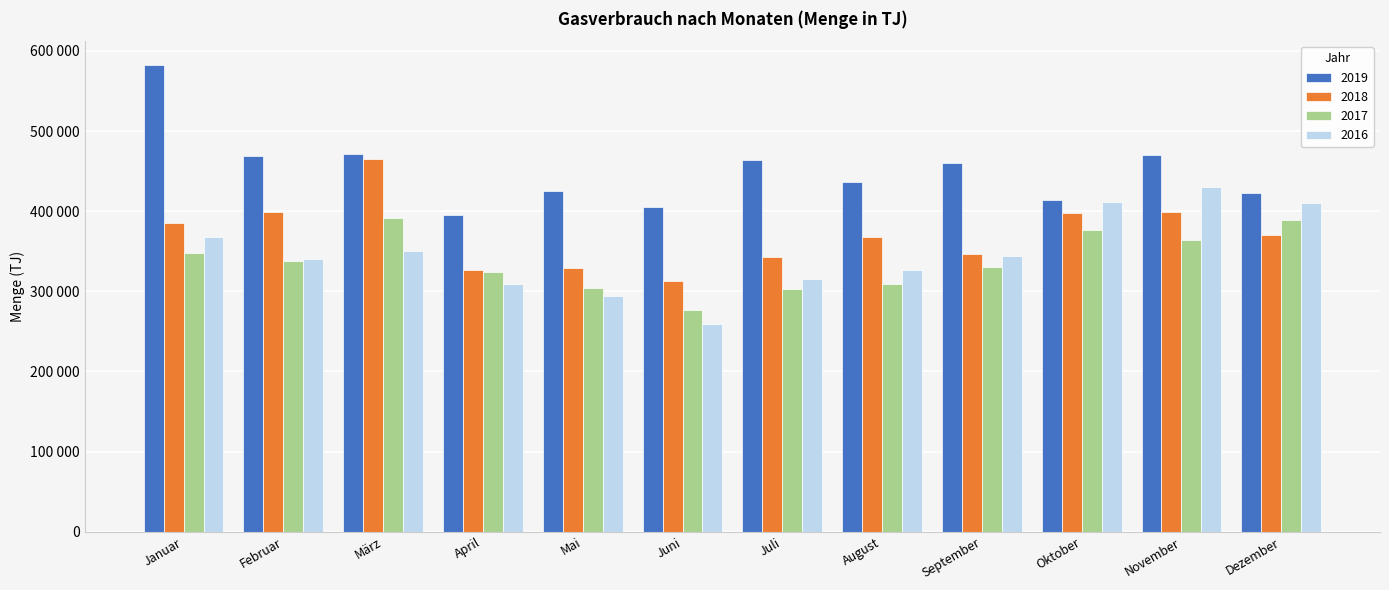

Which series has the largest total across all categories?

2019